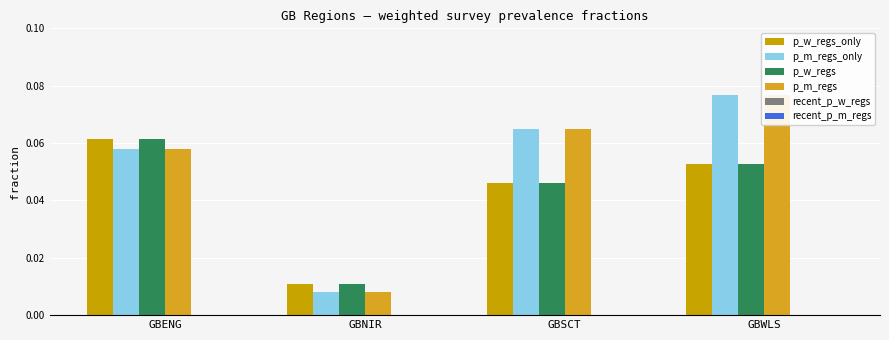

What is the sum of all p_w_regs values?

0.2